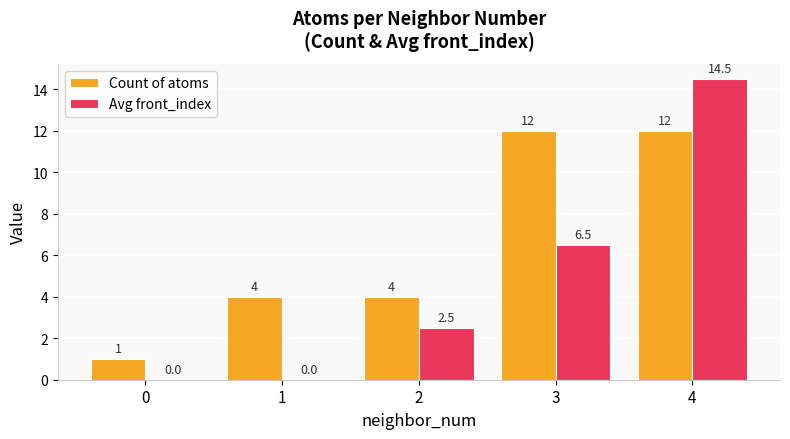

Is the value of Count of atoms at 3 greater than the value of Avg front_index at 2?

Yes